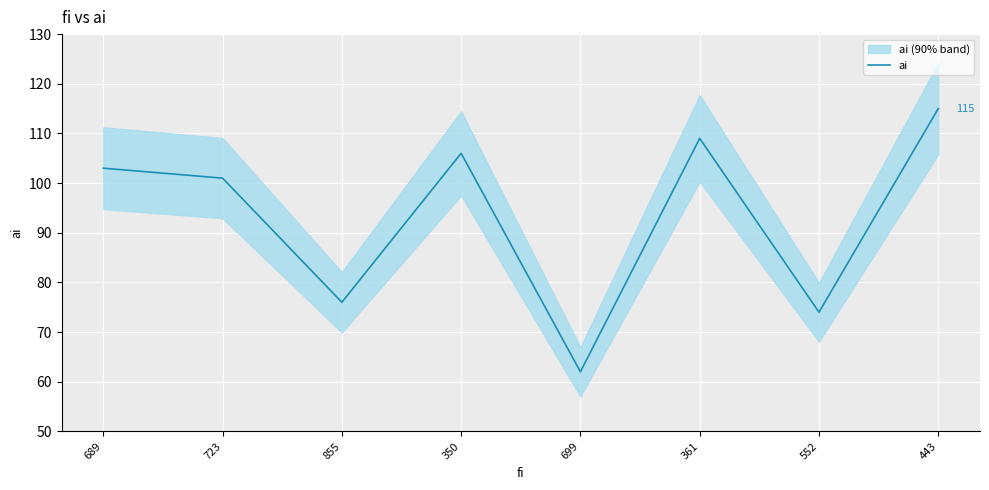

Which category has the highest value across all series?

443